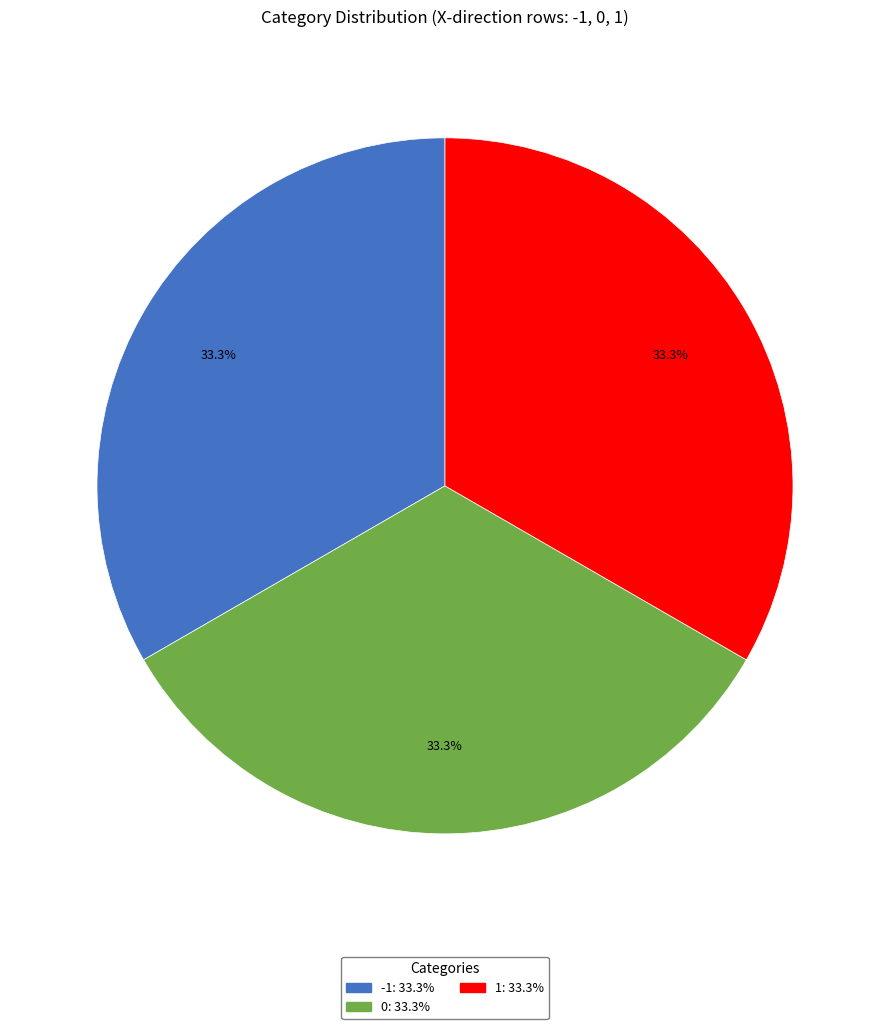

Does 1 represent more than half of the total?

No